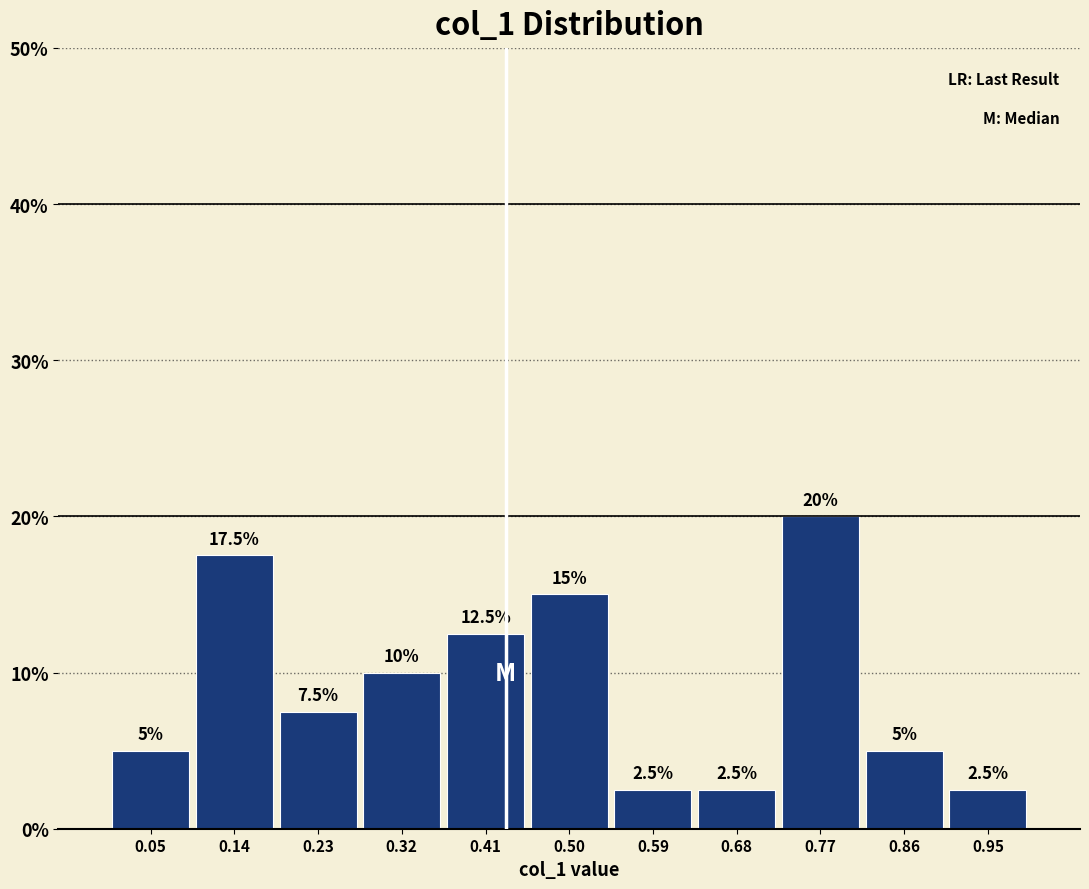

Reading left to right, transcribe this chart: for each bar, give the range it covers on the x-axis and its height. The bar edges are not printed on the chart, so give them approximately, as read against the axis.

0.00 to 0.09: 5.0
0.09 to 0.18: 17.5
0.18 to 0.27: 7.5
0.27 to 0.36: 10.0
0.36 to 0.45: 12.5
0.45 to 0.55: 15.0
0.55 to 0.64: 2.5
0.64 to 0.73: 2.5
0.73 to 0.82: 20.0
0.82 to 0.91: 5.0
0.91 to 1.00: 2.5